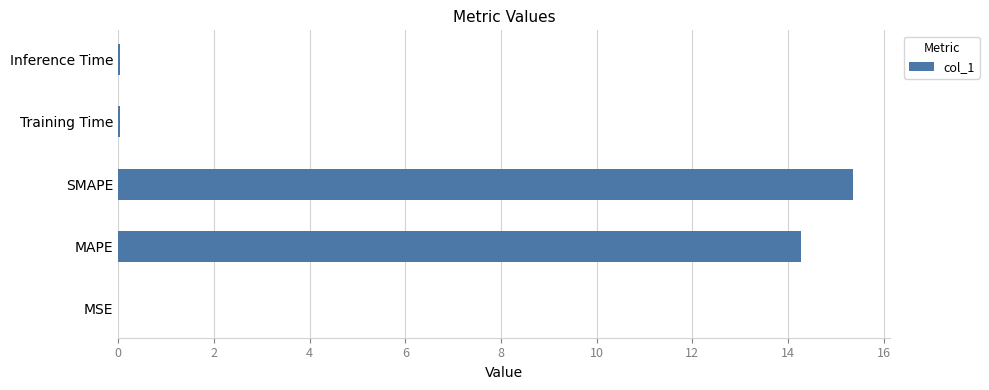

The value at SMAPE is 15.4. True or false?

True